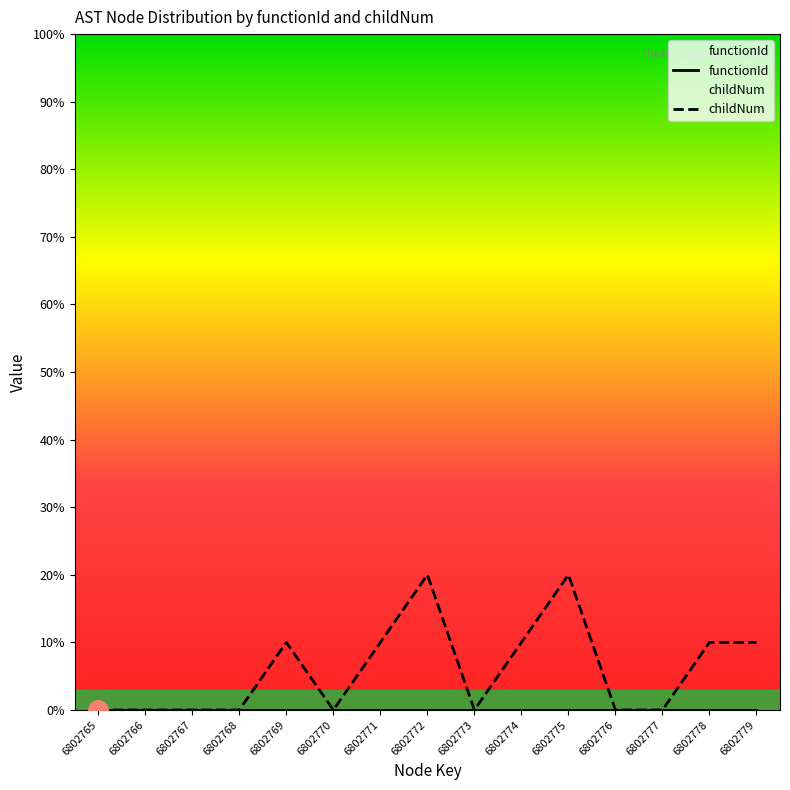

Is this an area chart (filled region under the line)?

No